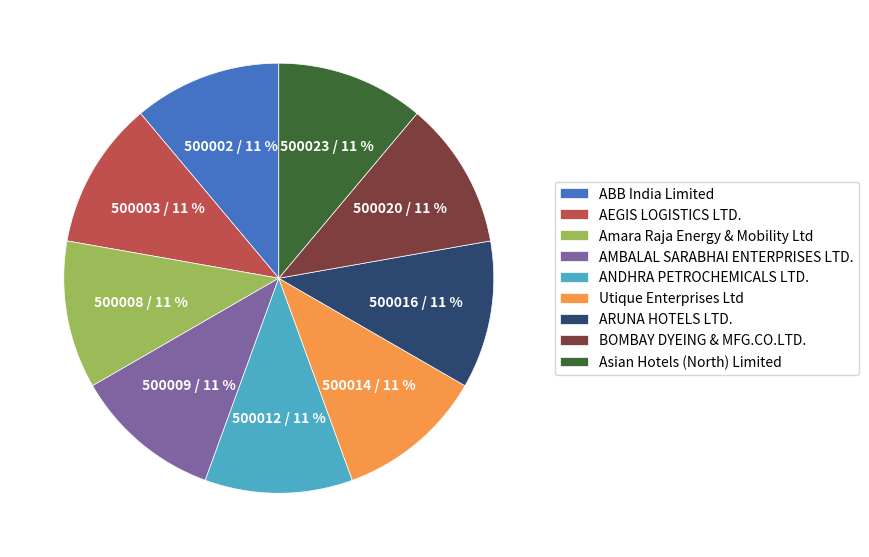

Count the number of slices in the pie.

9